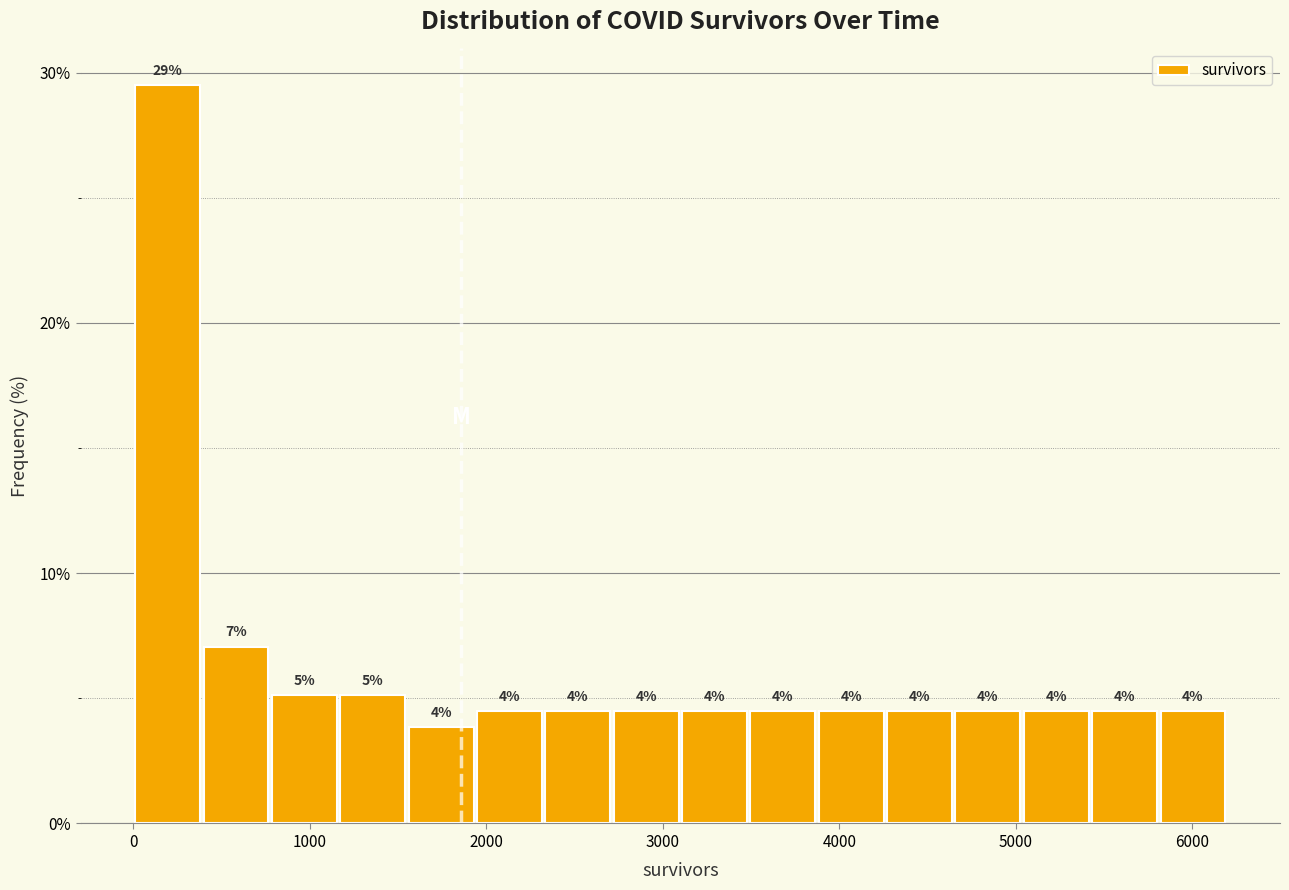

Read against the x-axis, roughly where is the centre of the tallest bar?

200